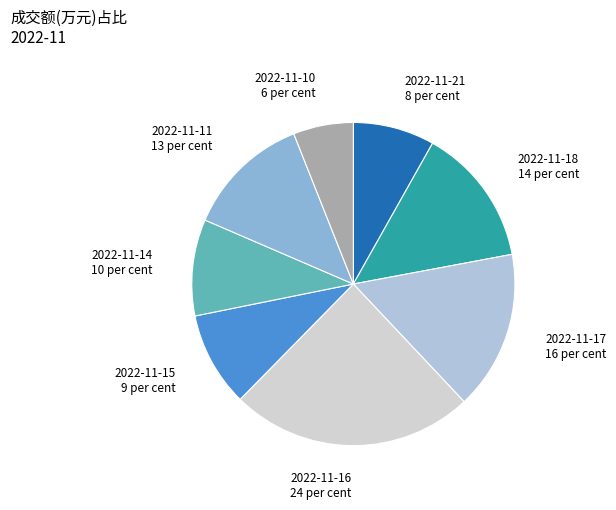

Is the sum of 2022-11-16 24 per cent and 2022-11-17 16 per cent greater than half?

No